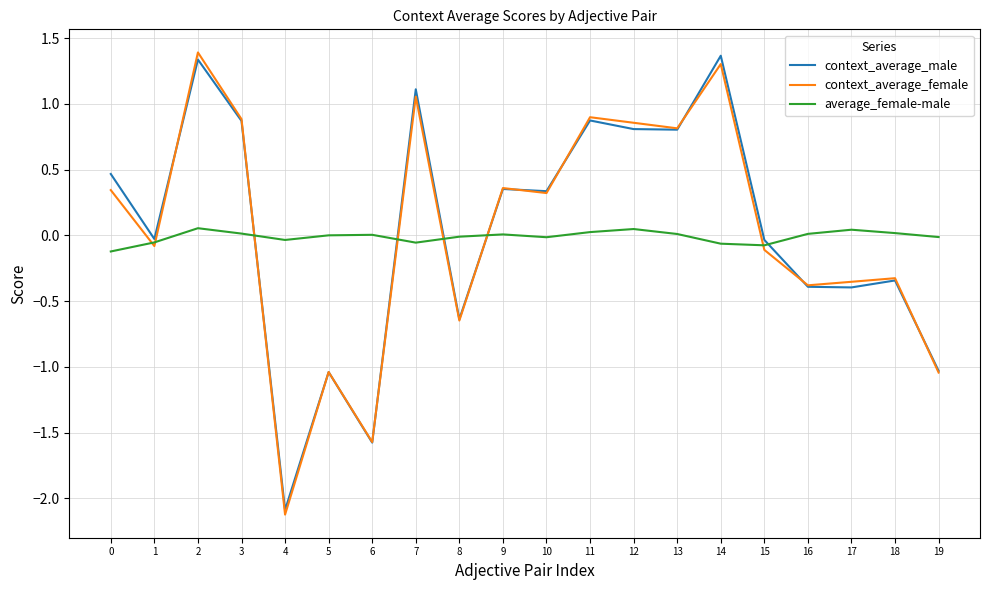

The context_average_male series shows 0.5 at 13. True or false?

False